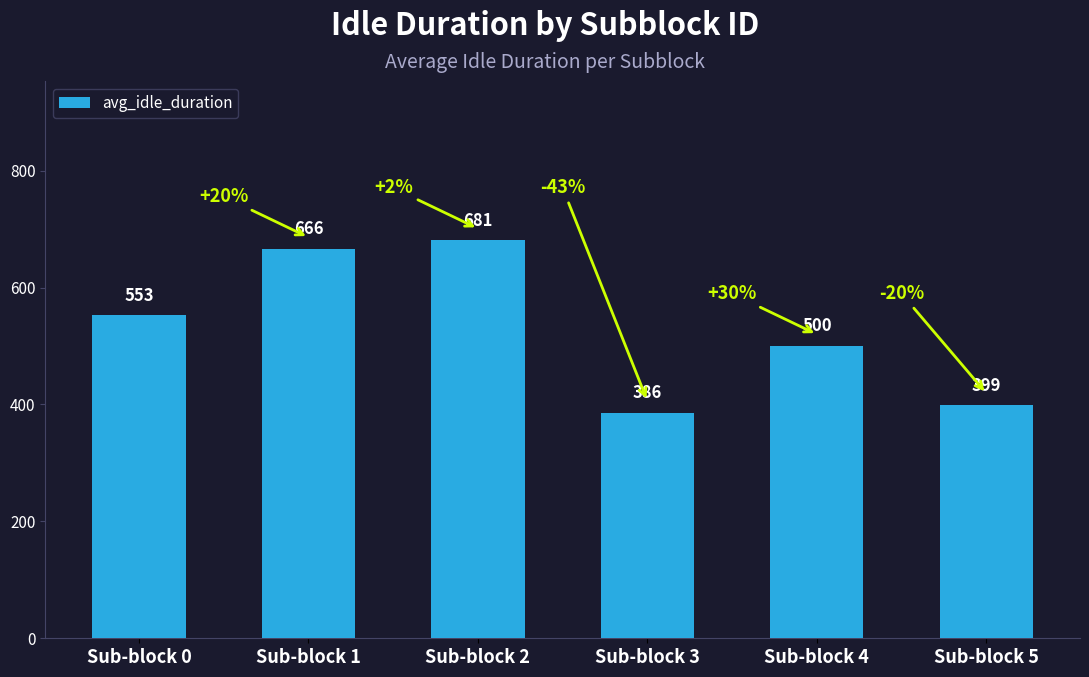

Reading left to right, extract all data points from this chart.

Sub-block 0=553	Sub-block 1=666	Sub-block 2=681	Sub-block 3=386	Sub-block 4=500	Sub-block 5=399